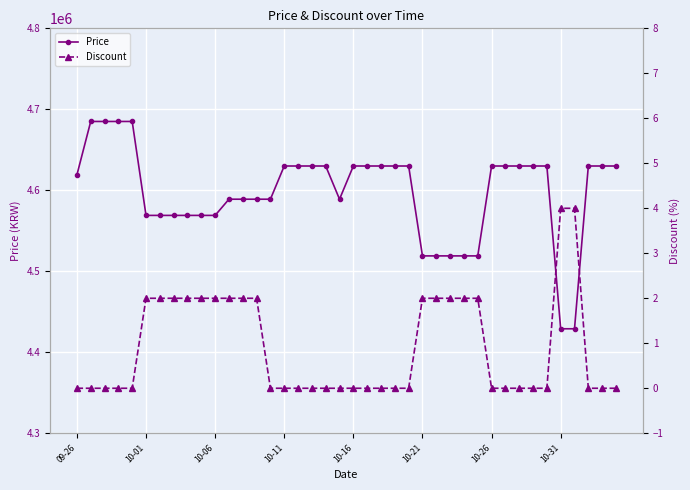

How many lines are shown in the chart?

2